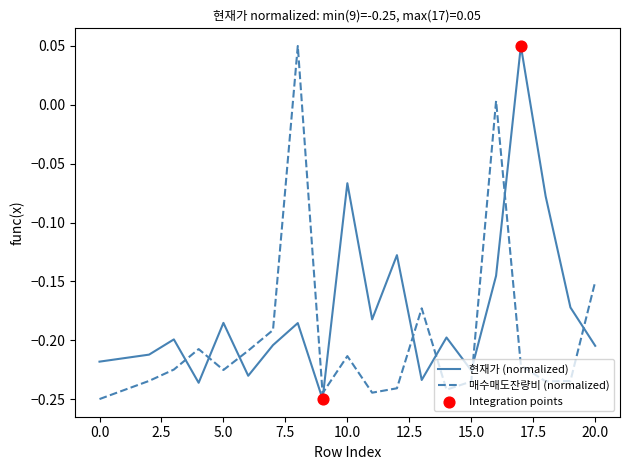

List the series in order of their overall mean, lowest first.

매수매도잔량비 (normalized), 현재가 (normalized)